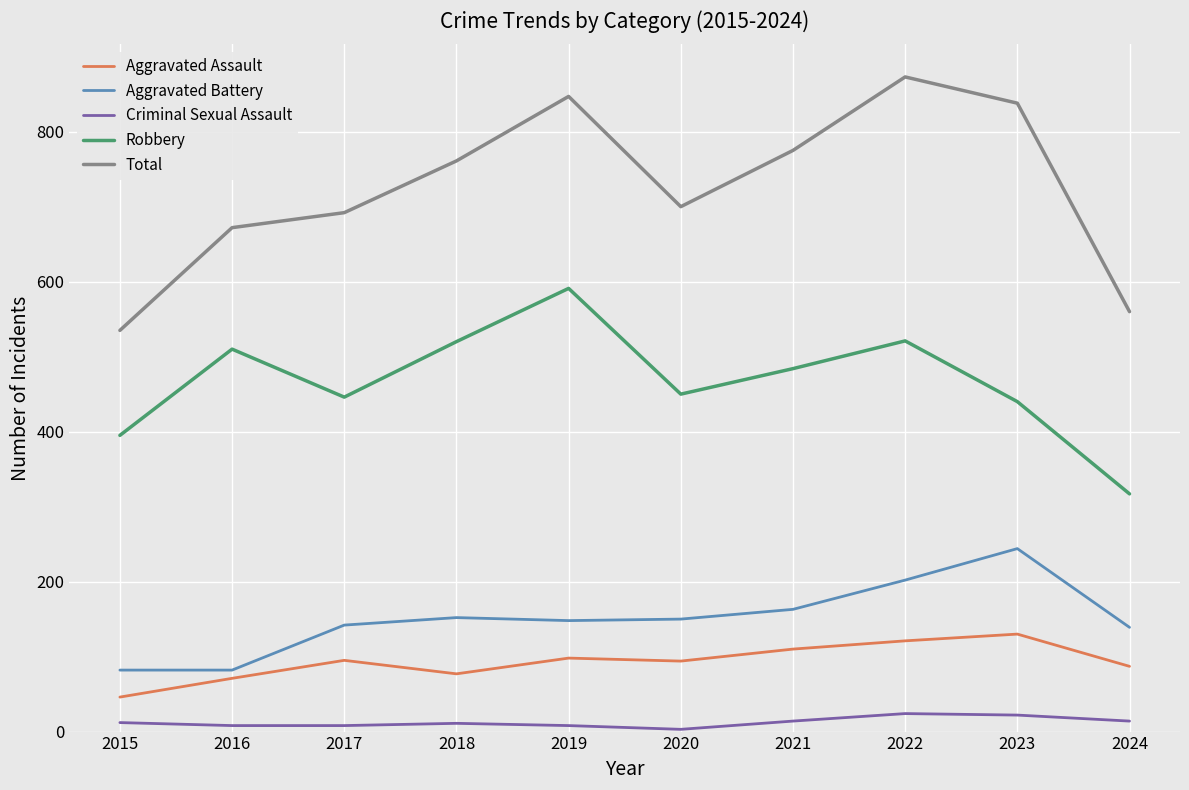

What is the total value across all series at 2019?

1692